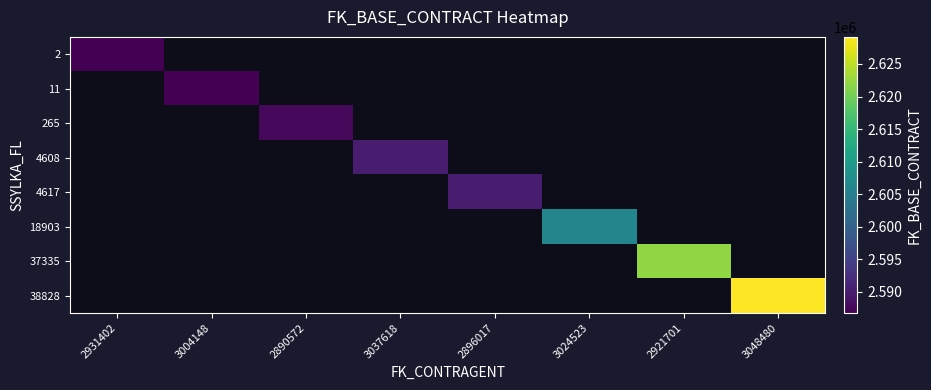

How many values in 37335 are above zero?

1